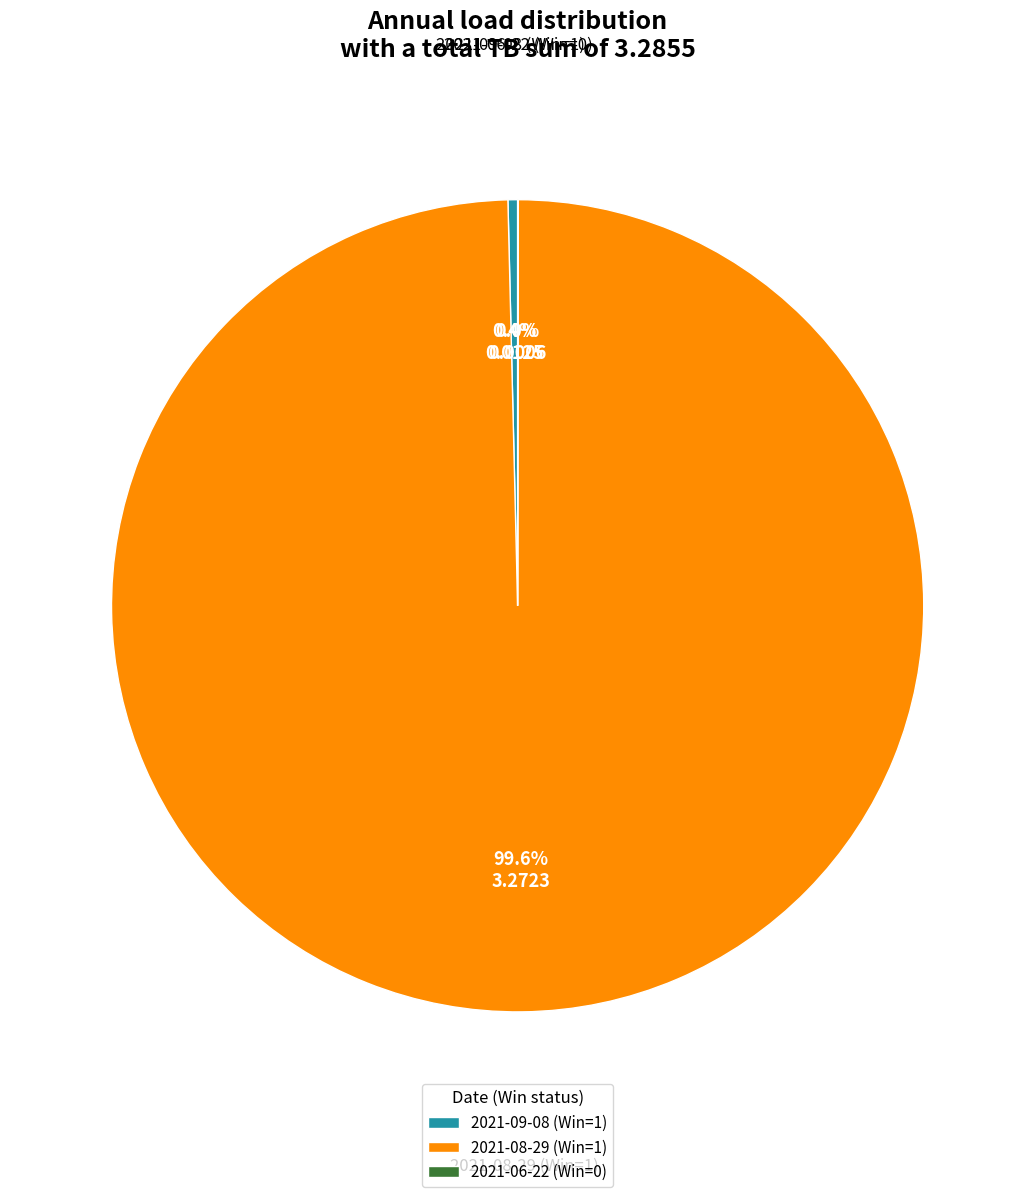

What is the total percentage of 2021-08-29 (Win=1) and 2021-09-08 (Win=1)?

100.0%